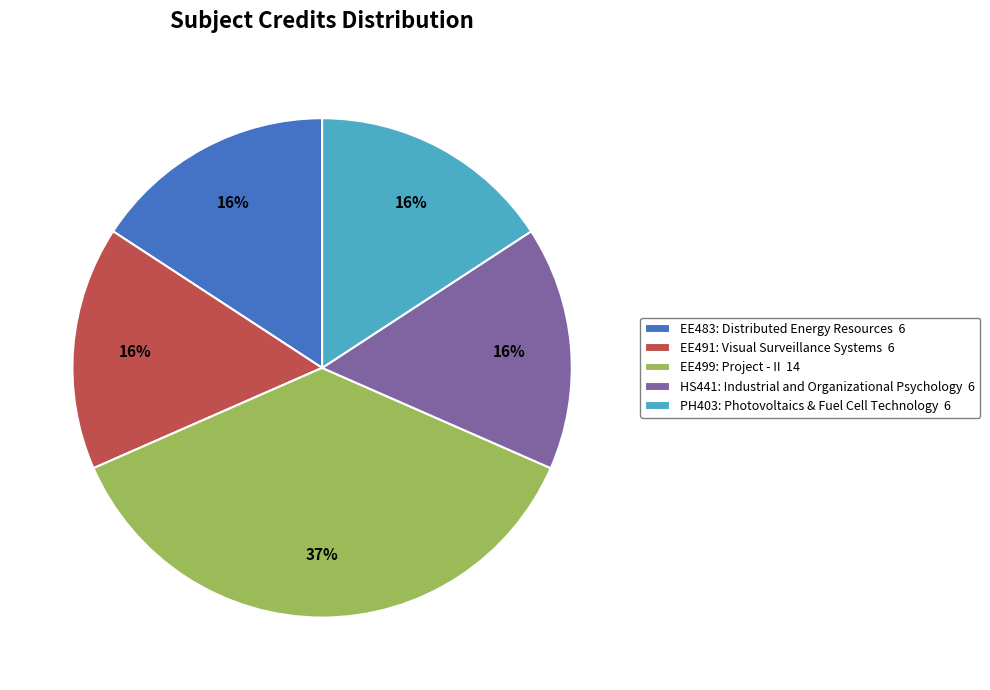

The EE491: Visual Surveillance Systems slice represents 5% of the pie. True or false?

False